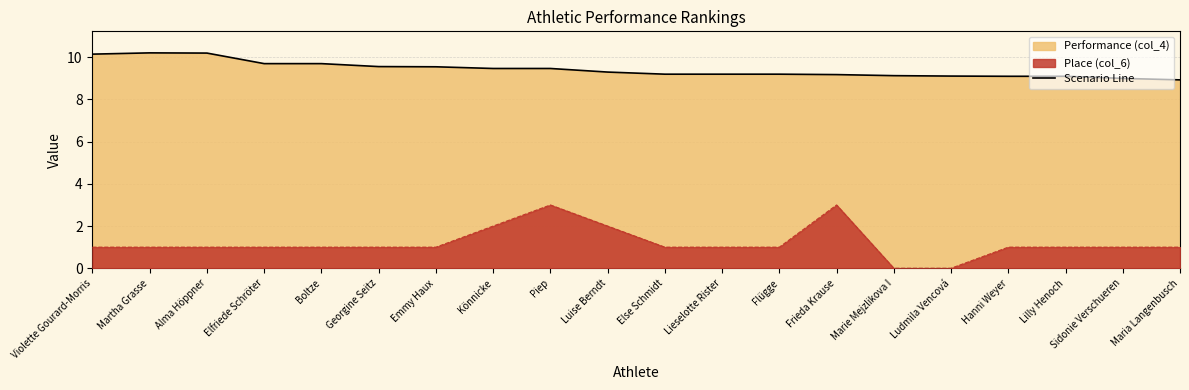

Rank the categories by value from lowest to highest.

Maria Langenbusch, Sidonie Verschueren, Hanni Weyer, Lilly Henoch, Ludmila Vencová, Marie Mejzlikova I, Frieda Krause, Else Schmidt, Lieselotte Rister, Flügge, Luise Berndt, Könnicke, Piep, Emmy Haux, Georgine Seitz, Elfriede Schröter, Boltze, Violette Gourard-Morris, Alma Höppner, Martha Grasse